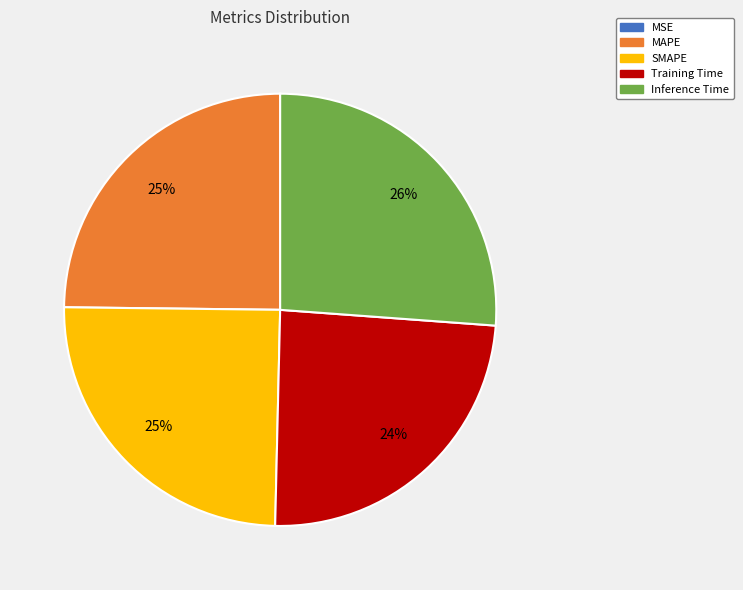

Do SMAPE and Inference Time together represent more than half of the pie?

Yes